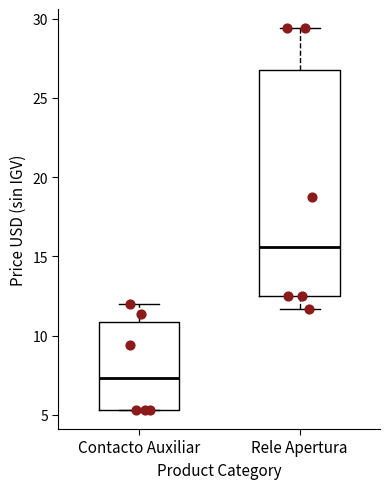

Where is the upper edge of the box for Contacto Auxiliar on the y-axis? The values are not printed on the chart, so give them approximately, as read against the axis.

11.0